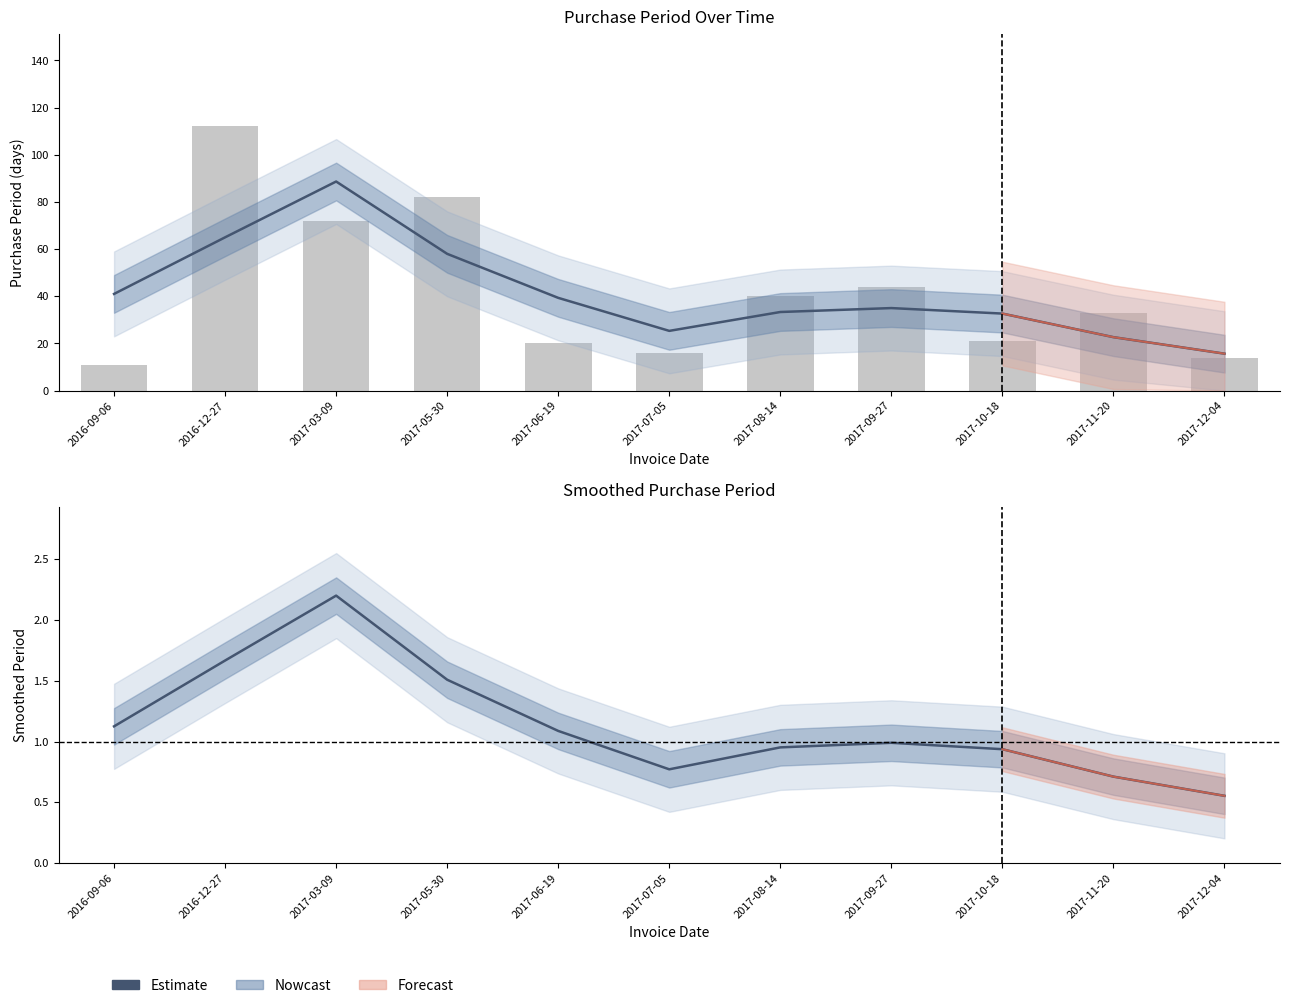

Reading left to right, list all the values displayed in this chart.

1.1	1.7	2.2	1.5	1.1	0.8	1.0	1.0	0.9	0.7	0.6